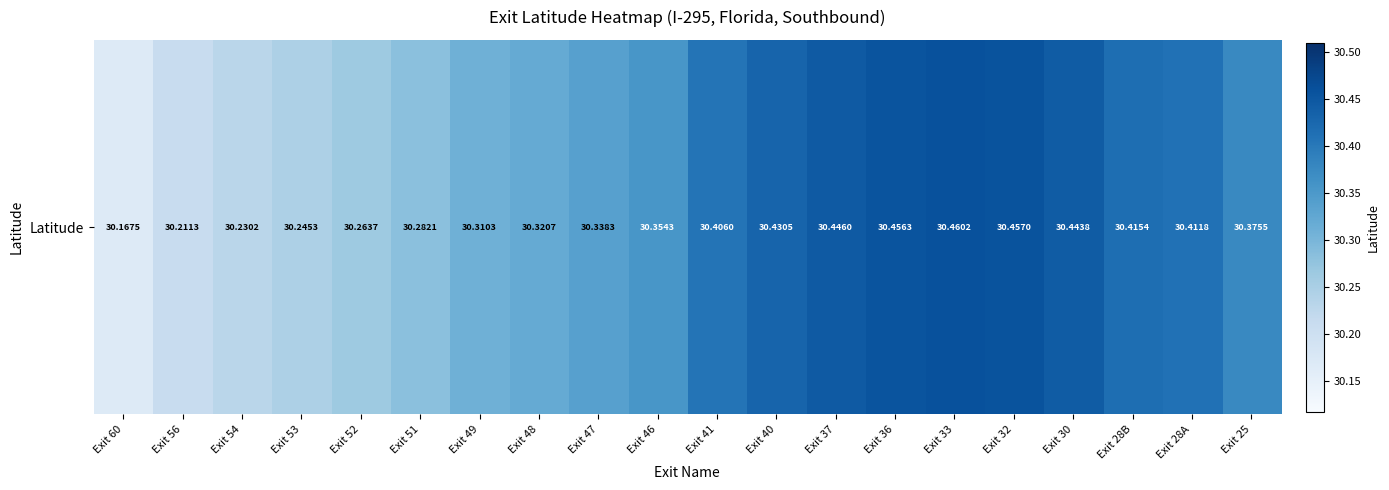

Reading right to left, transcribe all the data shown in this chart.

Exit 25=30.4	Exit 28A=30.4	Exit 28B=30.4	Exit 30=30.4	Exit 32=30.5	Exit 33=30.5	Exit 36=30.5	Exit 37=30.4	Exit 40=30.4	Exit 41=30.4	Exit 46=30.4	Exit 47=30.3	Exit 48=30.3	Exit 49=30.3	Exit 51=30.3	Exit 52=30.3	Exit 53=30.2	Exit 54=30.2	Exit 56=30.2	Exit 60=30.2